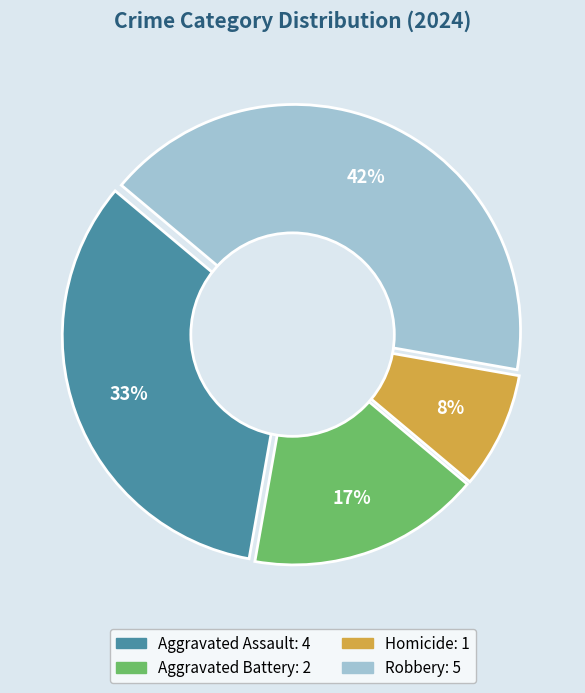

Rank the categories by value from highest to lowest.

Robbery, Aggravated Assault, Aggravated Battery, Homicide